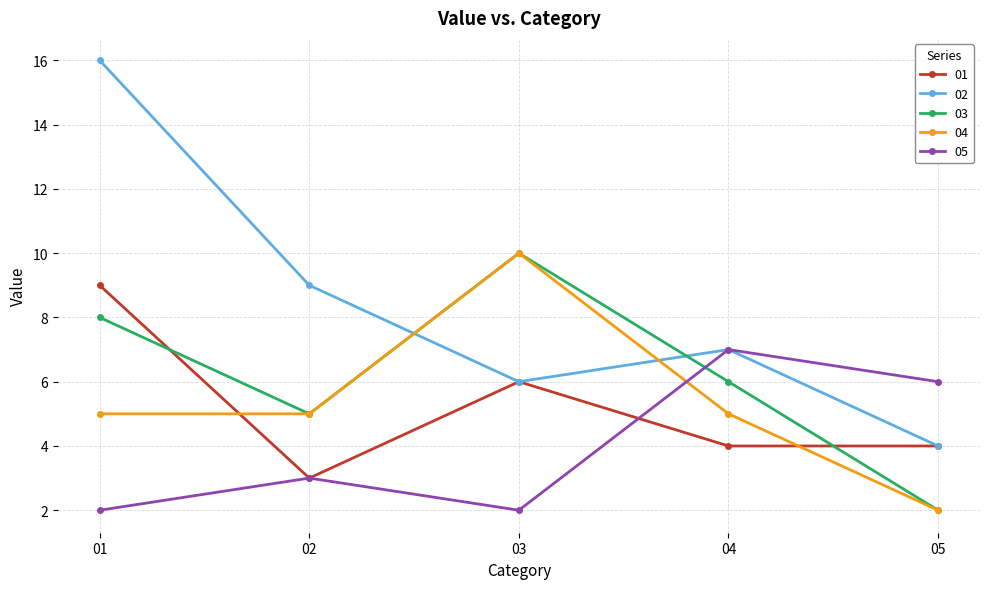

How many series are shown in this chart?

5